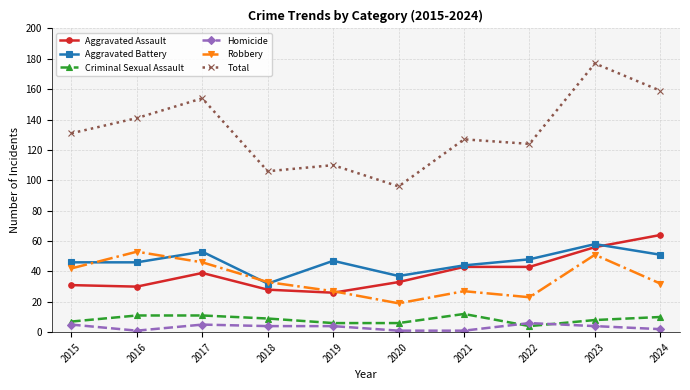

True or false: Homicide and Robbery cross at least once.

False